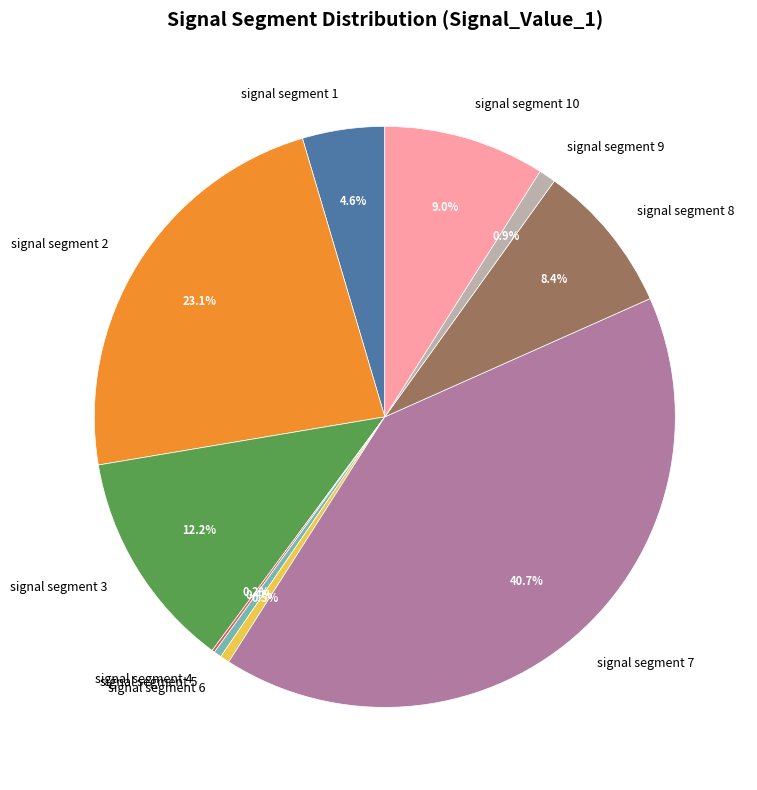

Is signal segment 2 the majority of the pie?

No